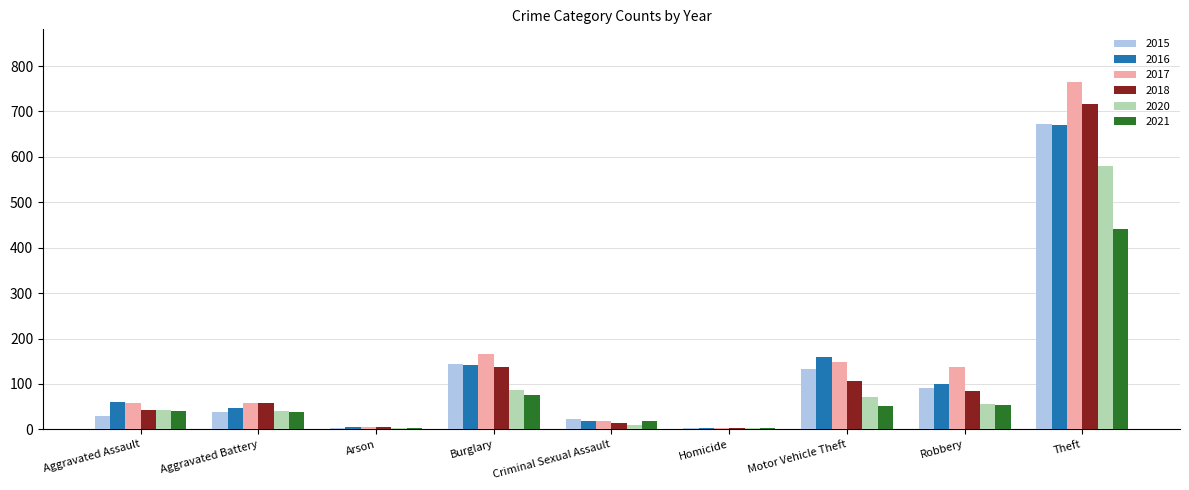

Is the value of 2020 at Aggravated Assault greater than the value of 2016 at Criminal Sexual Assault?

Yes